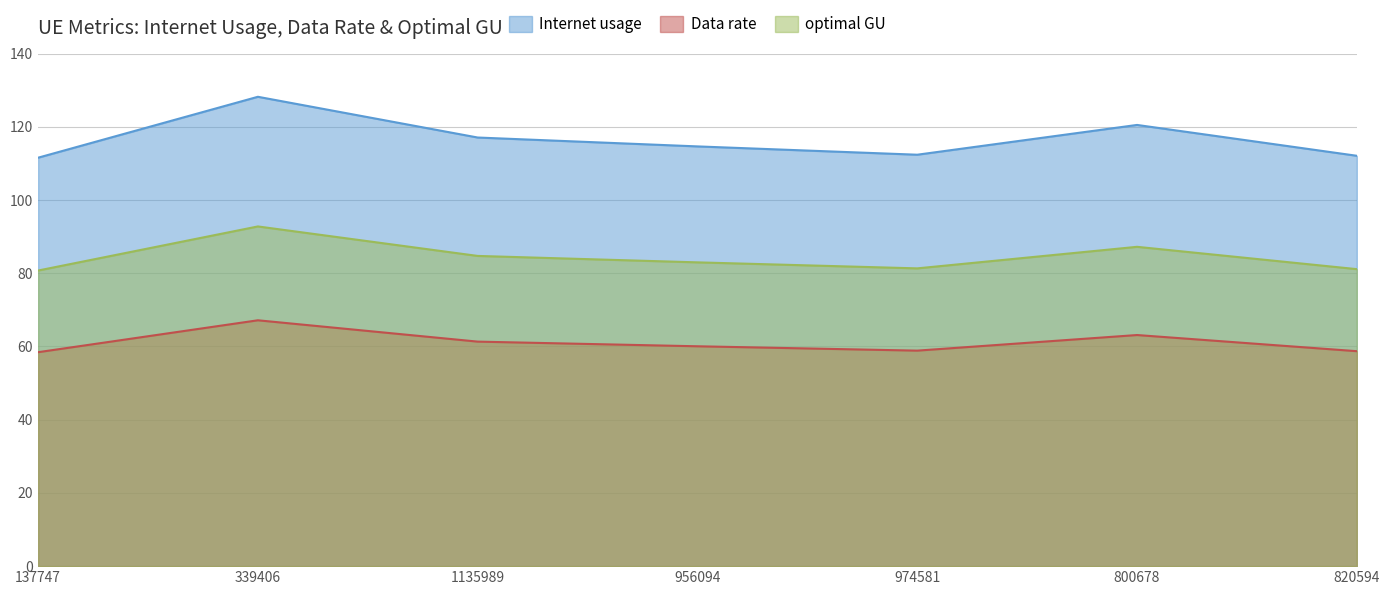

What is the minimum value for optimal GU?

80.7